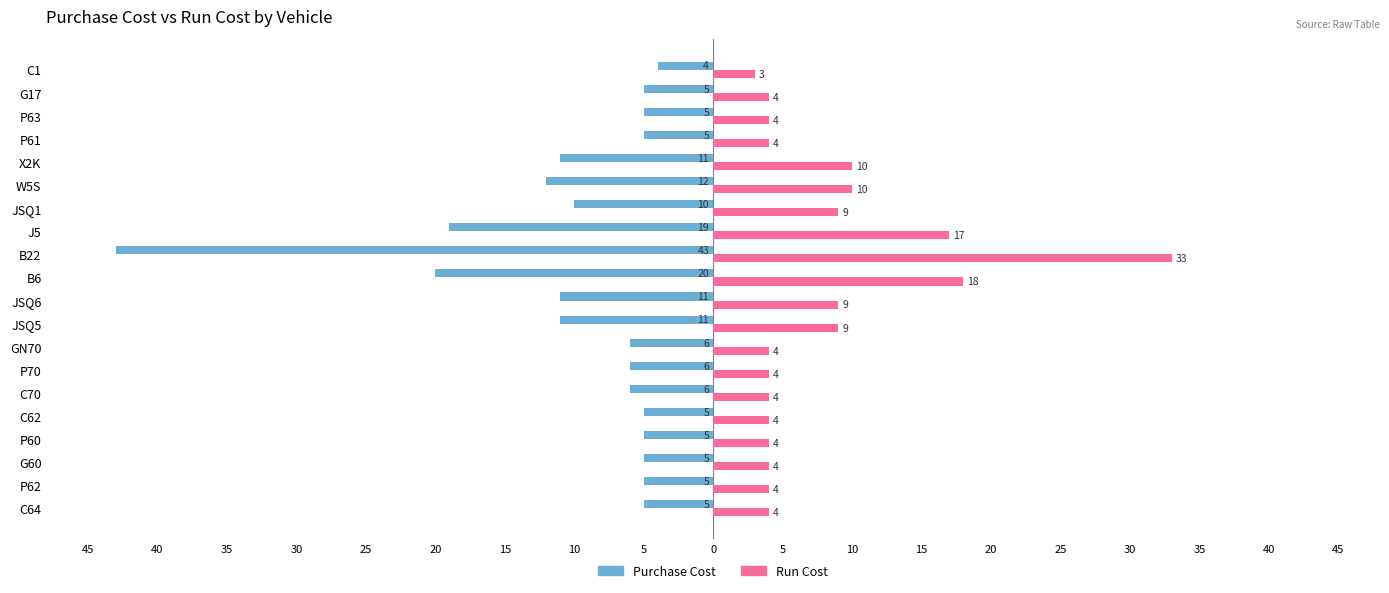

What is the sum of all Run Cost values?

162